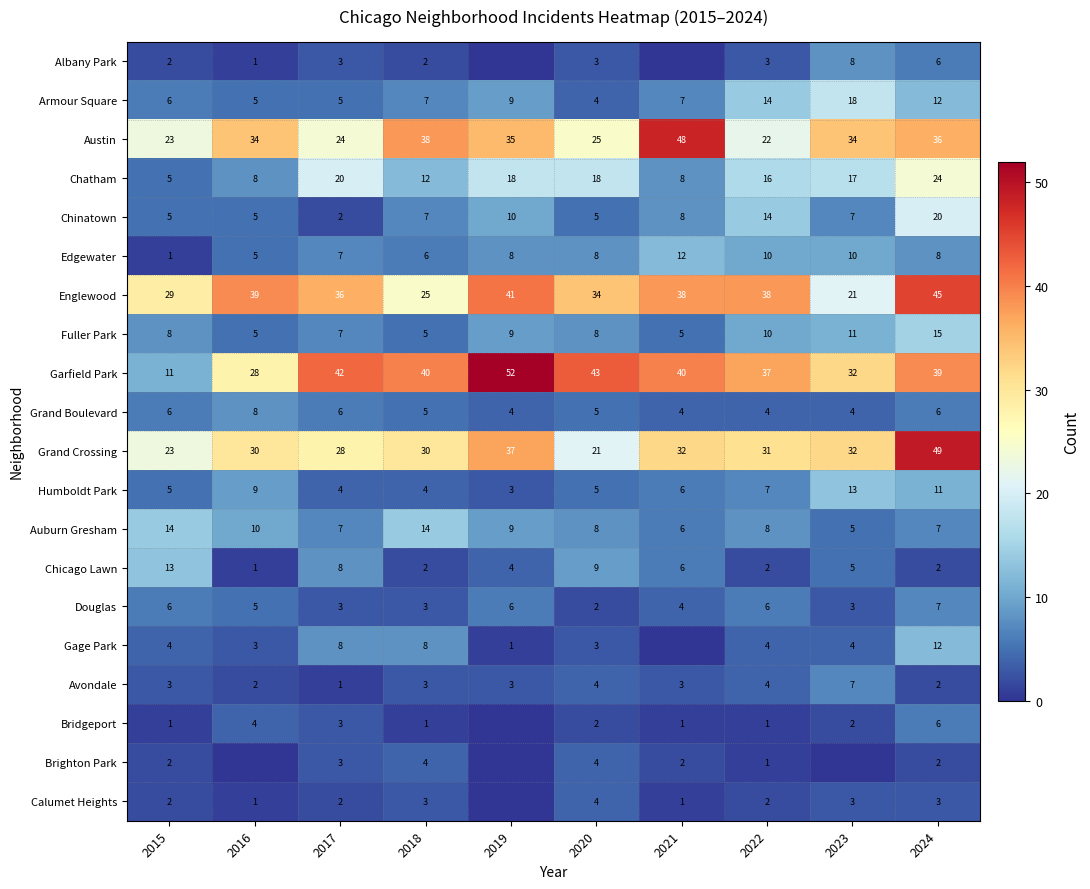

The Calumet Heights series shows 2 at 2015. True or false?

True